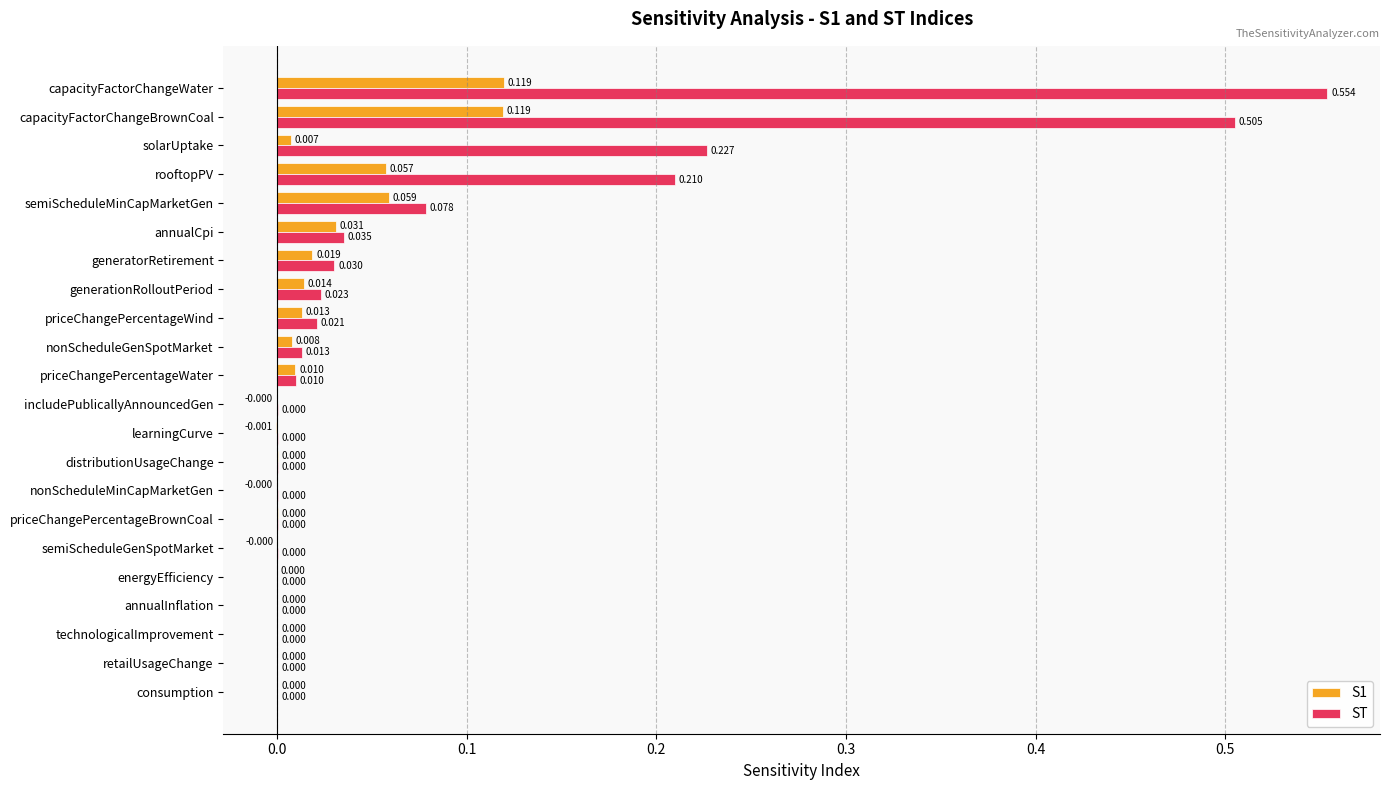

Which series has the largest total across all categories?

ST